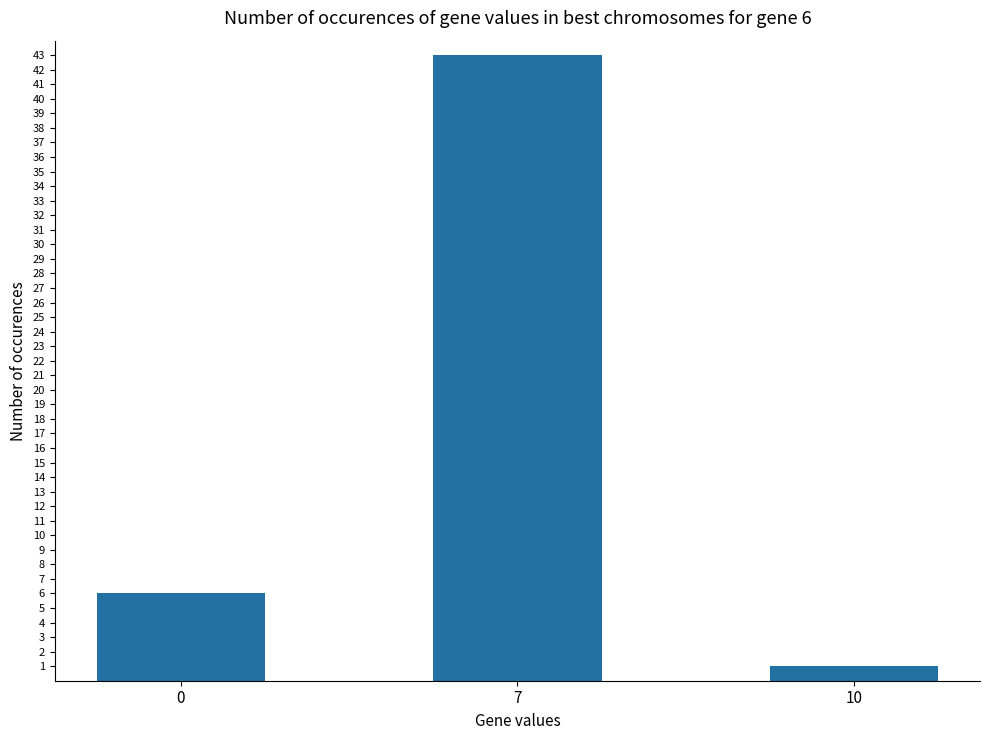

What is the value of the 1st bar from the left?

6